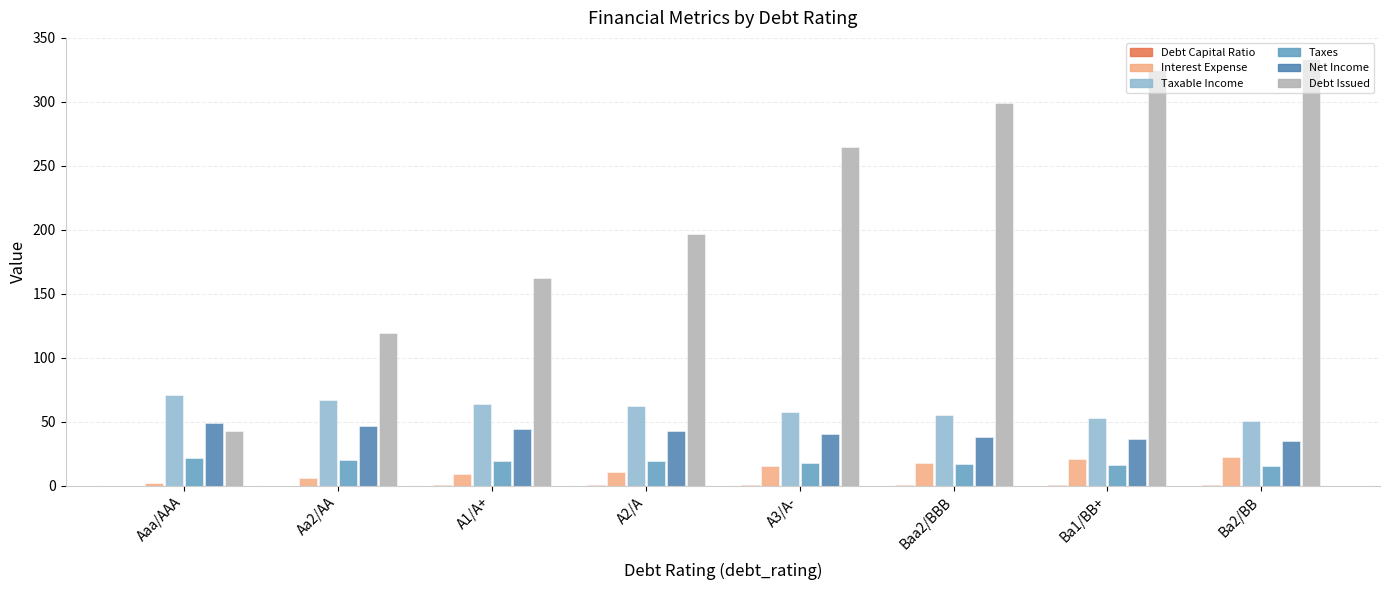

How many distinct data groups are displayed?

6